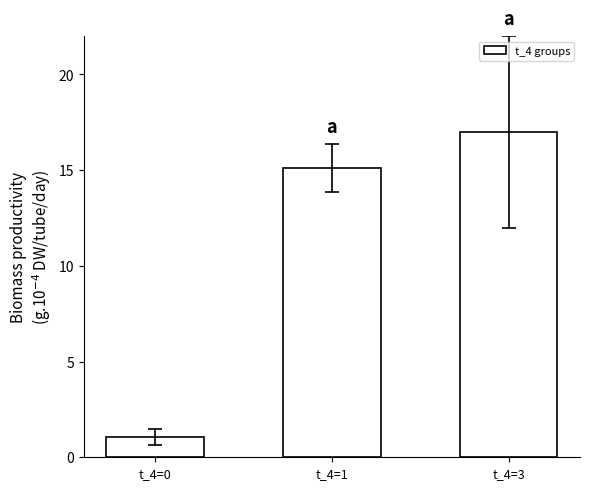

The chart shows a value of 4.9 at t_4=1. True or false?

False